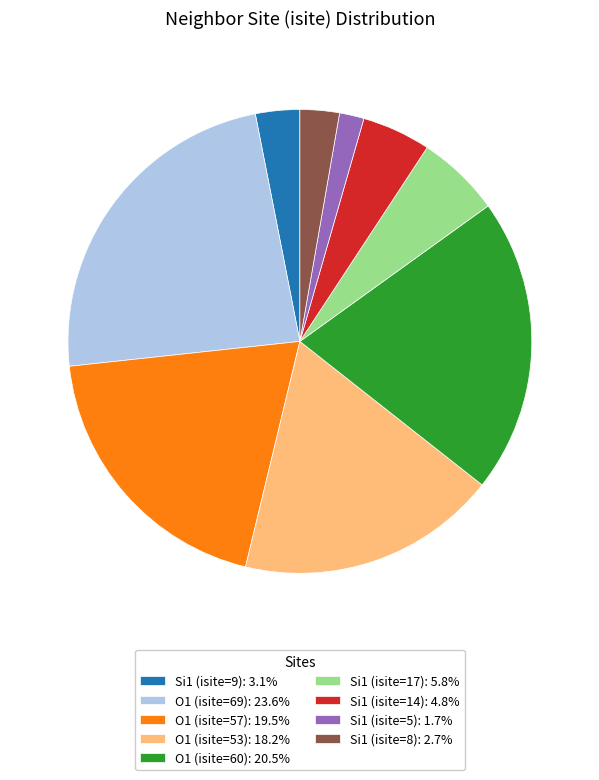

Combined, do O1 (isite=53): 18.2% and Si1 (isite=17): 5.8% account for over 50%?

No